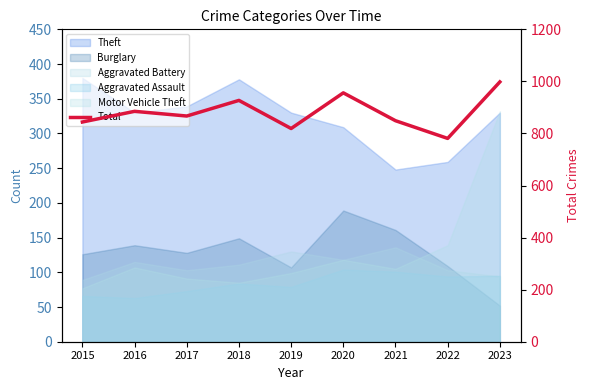

True or false: the data shows 956 at 2020.

True